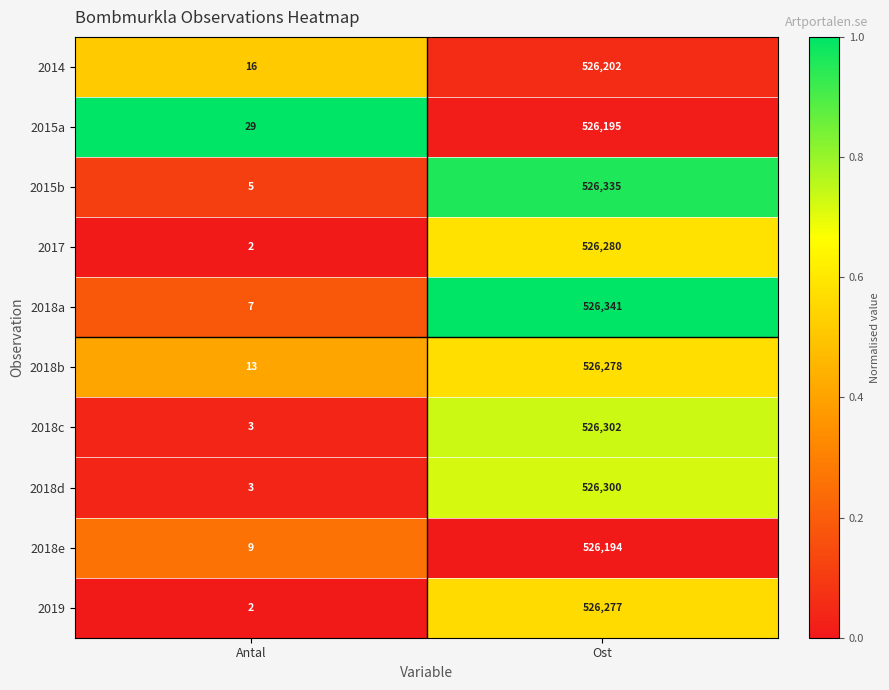

The 2015b series shows 291015 at Ost. True or false?

False